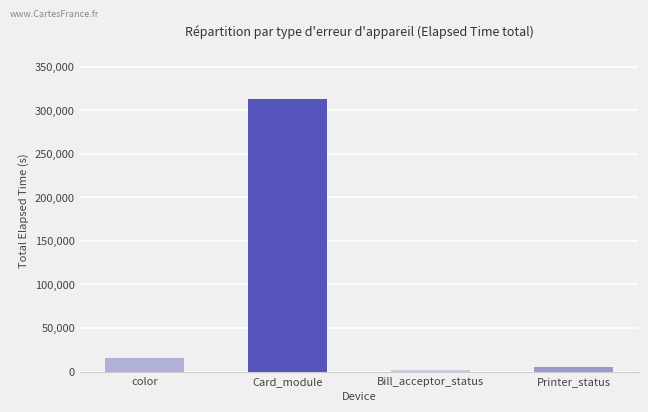

What is the smallest value displayed?

2130